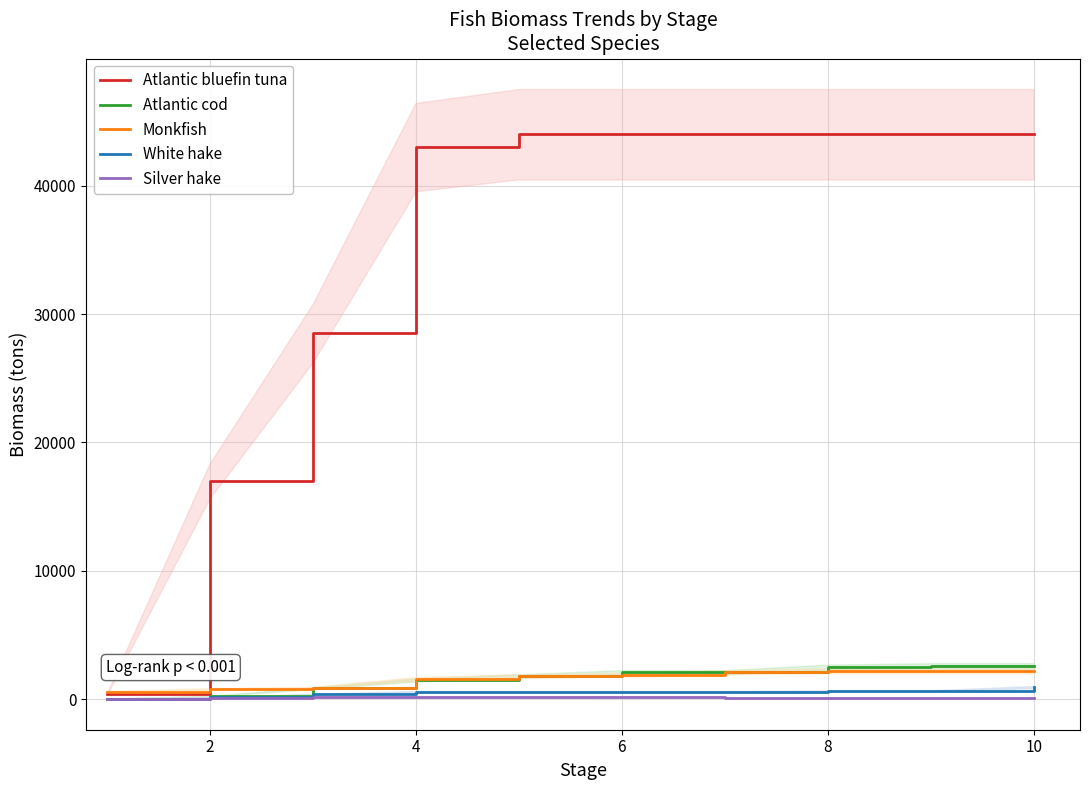

At 4, list the series in order from smallest to largest.

Silver hake, White hake, Atlantic cod, Monkfish, Atlantic bluefin tuna